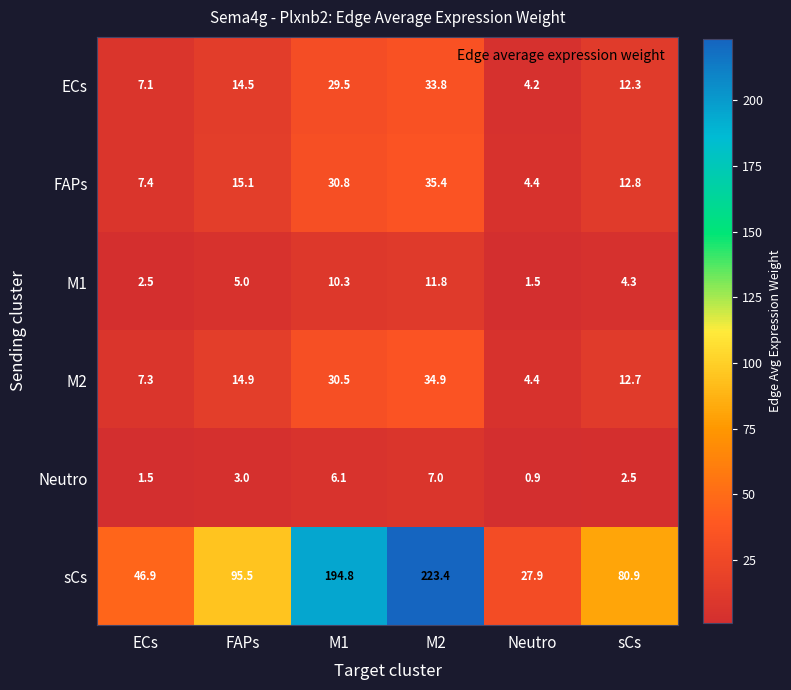

How many data points in M2 are less than 14?

3